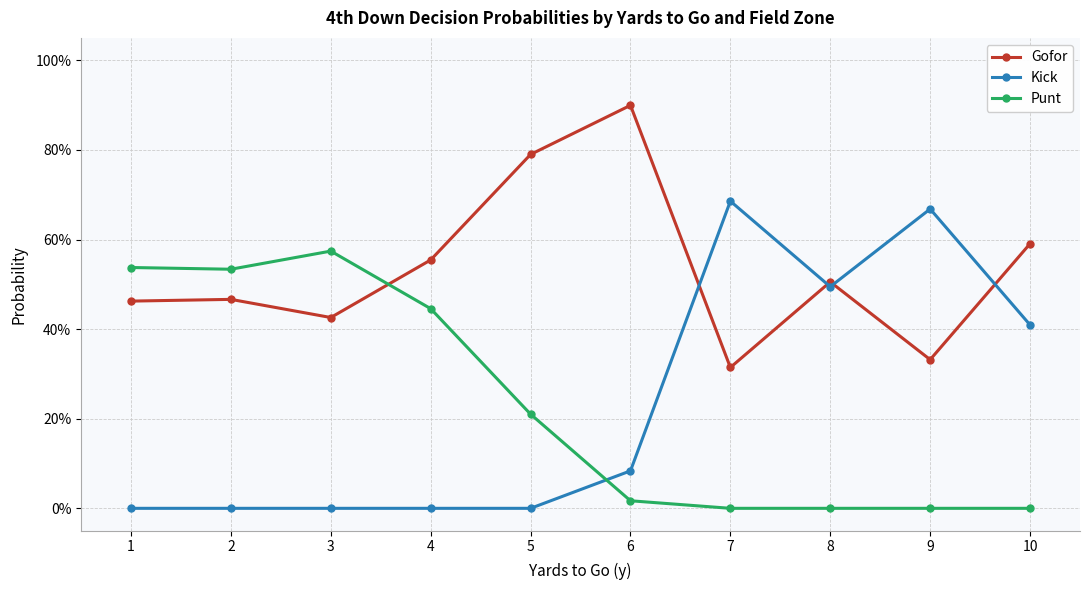

Does the chart have visible grid lines?

Yes